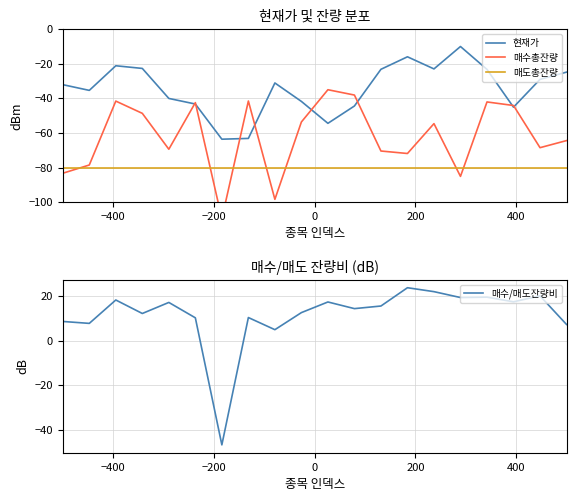

What are all the series names shown in the legend?

현재가, 매수총잔량, 매도총잔량, 매수/매도잔량비